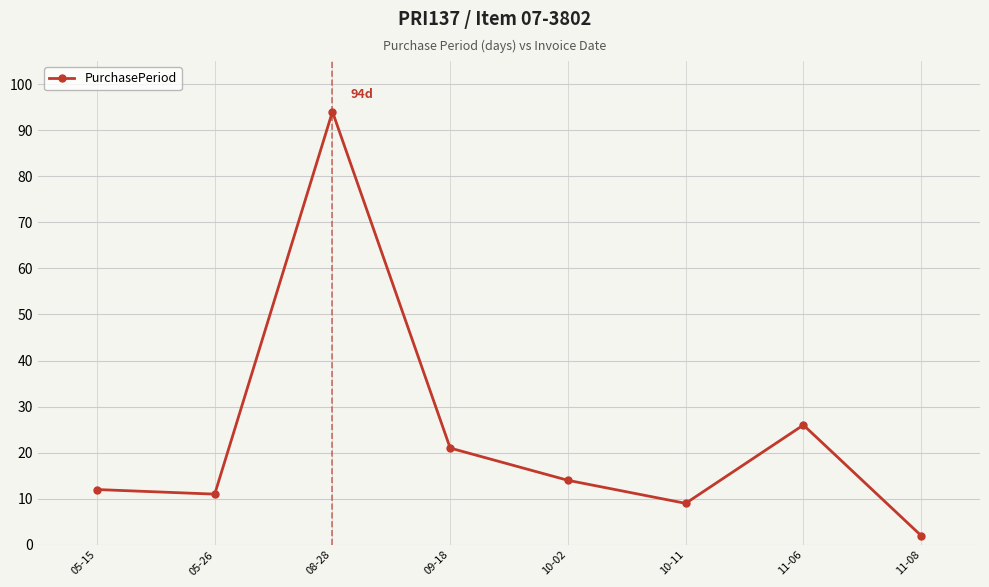

Is it true that the value at 05-15 is 6?

False